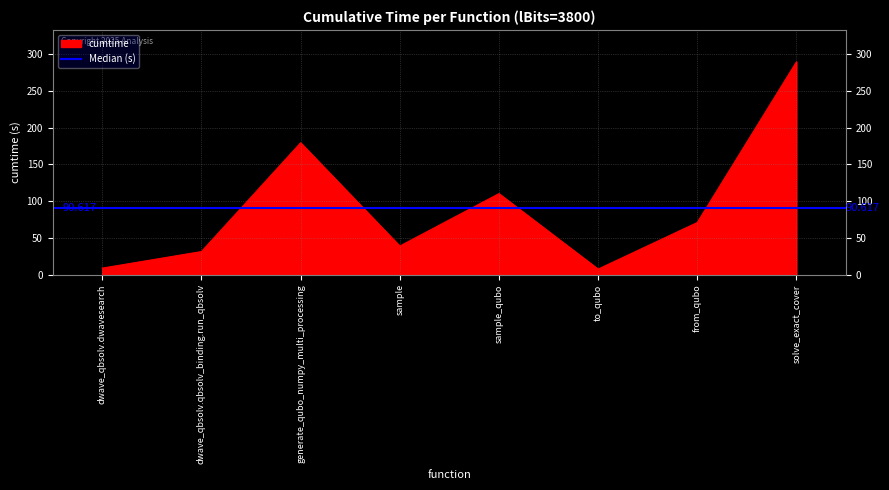

Where is the data nearest to the value 148?

generate_qubo_numpy_multi_processing